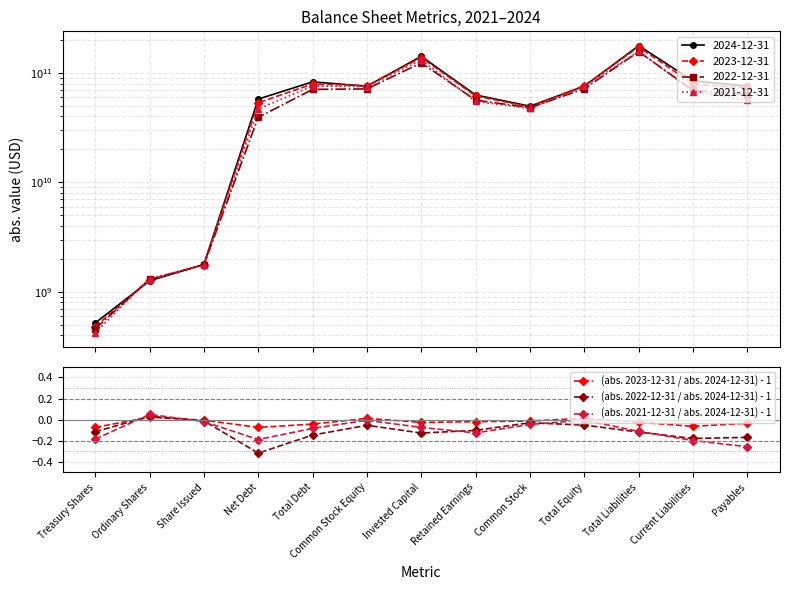

Where does the (abs. 2022-12-31 / abs. 2024-12-31) - 1 series first go above 0?

Ordinary Shares